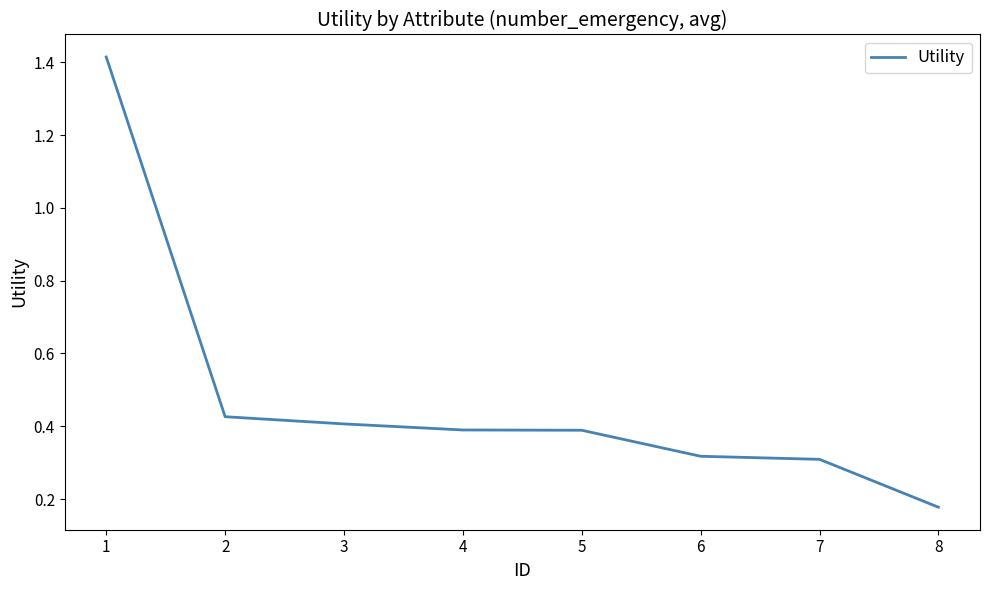

What is the sum of all values?

3.8